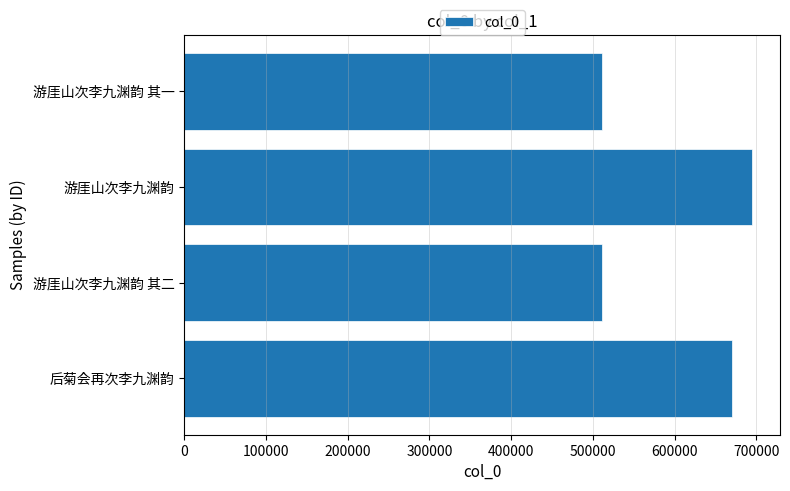

What is the average value?

596773